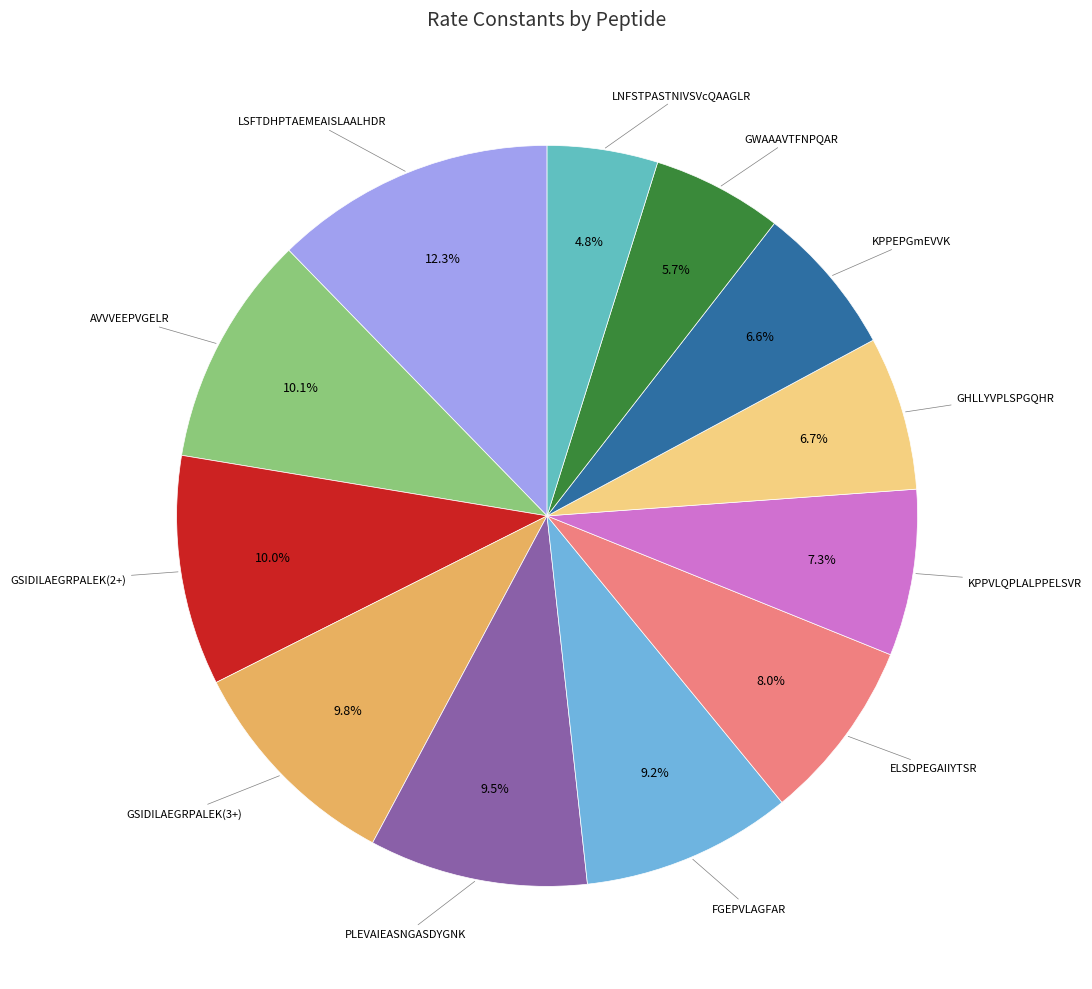

Between GSIDILAEGRPALEK(3+) and KPPEPGmEVVK, which is larger?

GSIDILAEGRPALEK(3+)